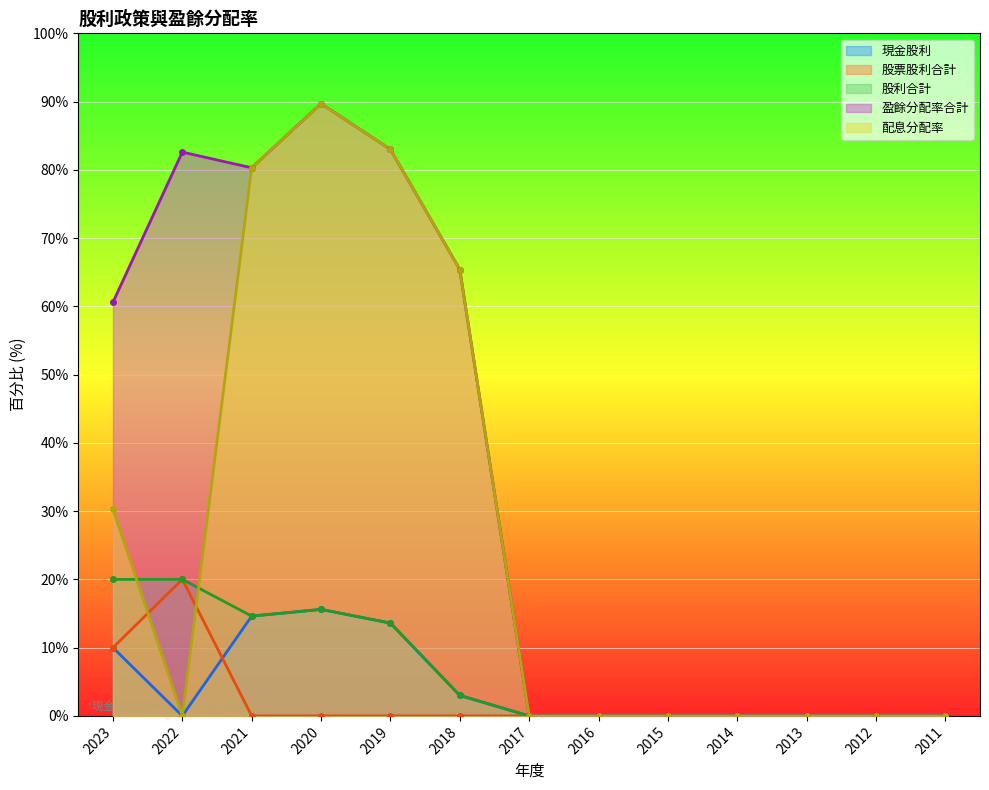

At which label is 現金股利 closest to 7?

2023